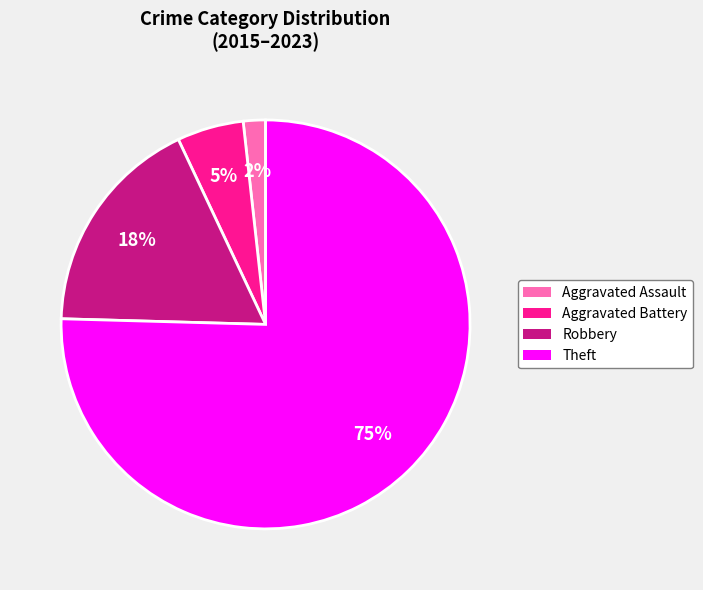

Between Aggravated Assault and Aggravated Battery, which is larger?

Aggravated Battery